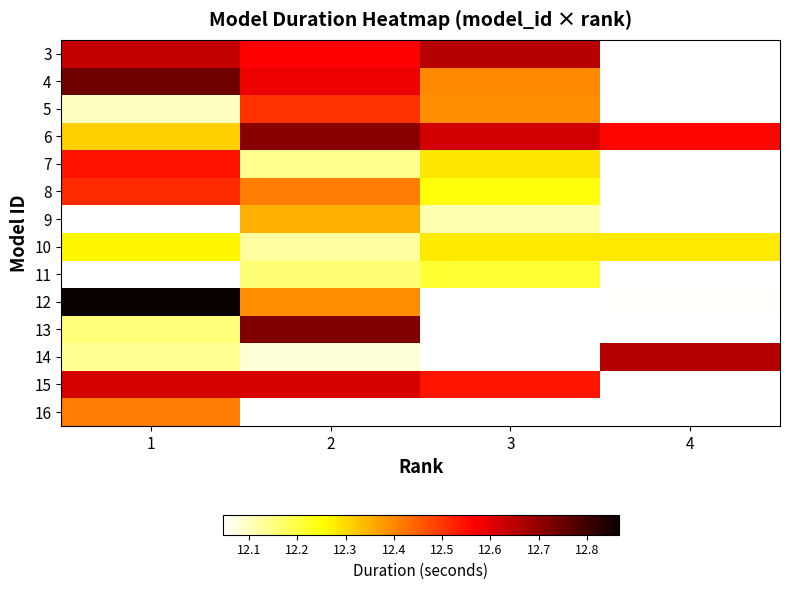

The 6 series shows 17.7 at 1. True or false?

False